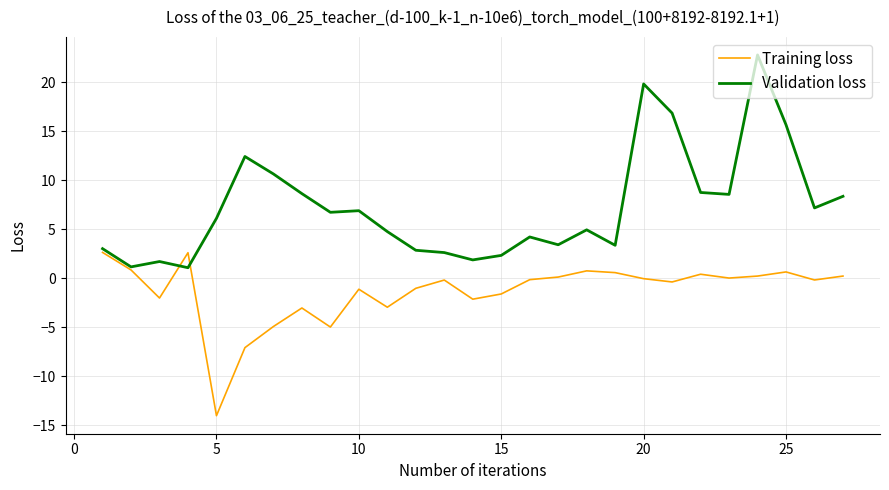

What is the maximum value for Validation loss?

22.8